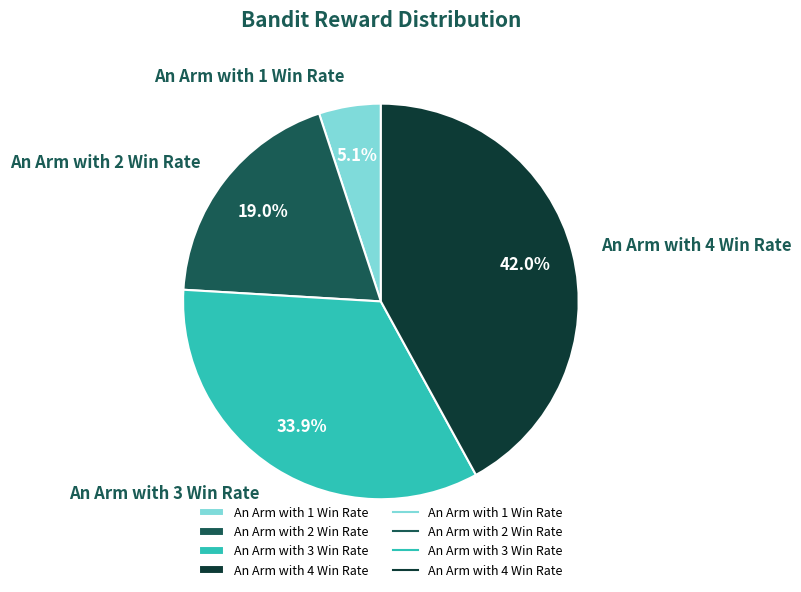

Which slice is the largest?

An Arm with 4 Win Rate